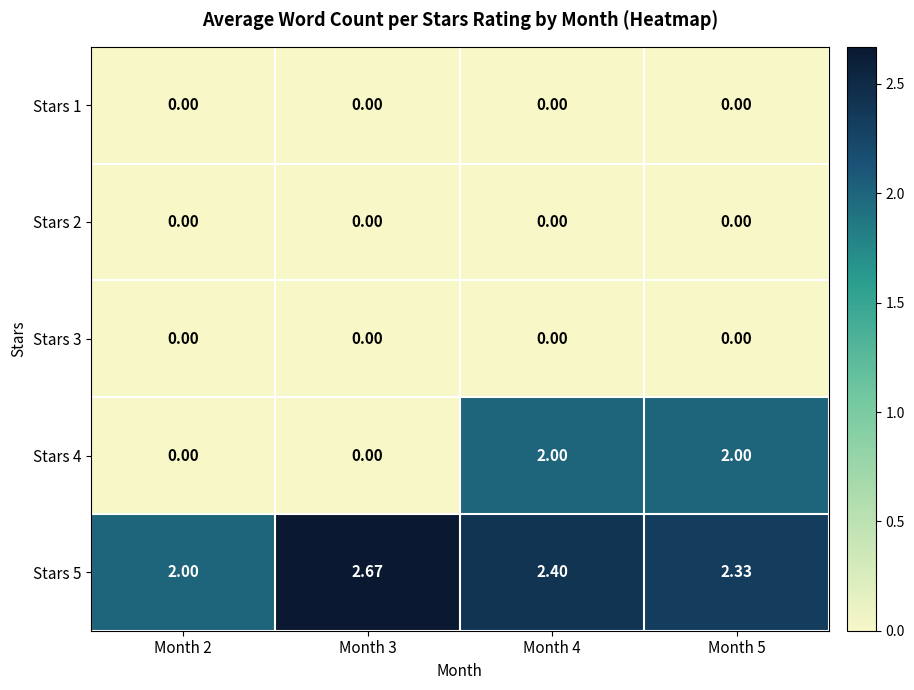

Is the value of Stars 4 at Month 4 greater than the value of Stars 3 at Month 3?

Yes